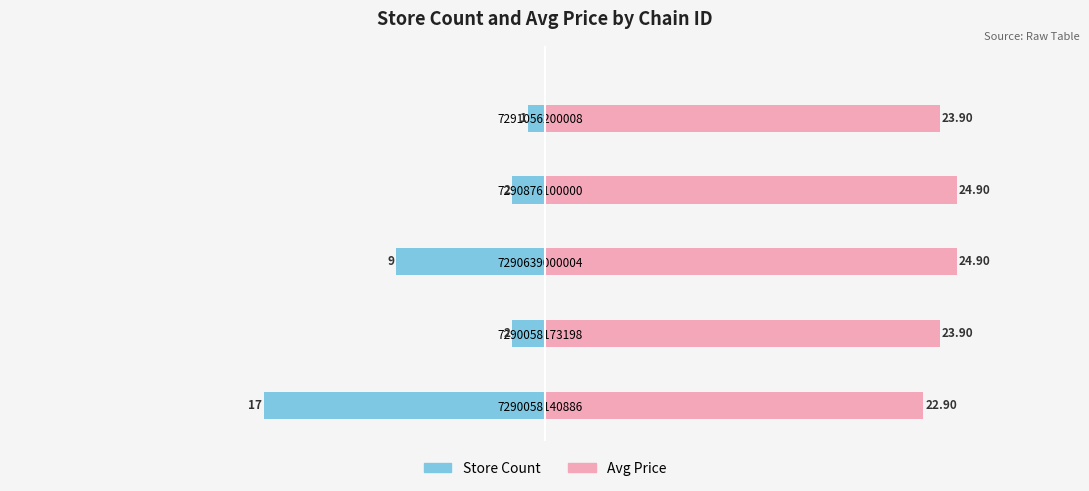

At 7291056200008, list the series in order from largest to smallest.

Avg Price, Store Count